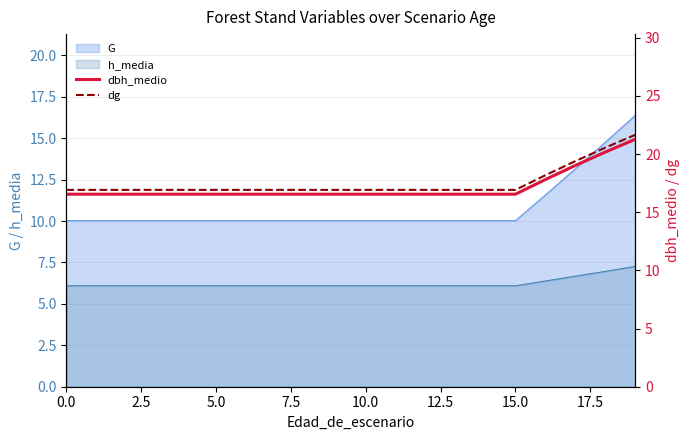

At which category is the sum across all series the highest?

19